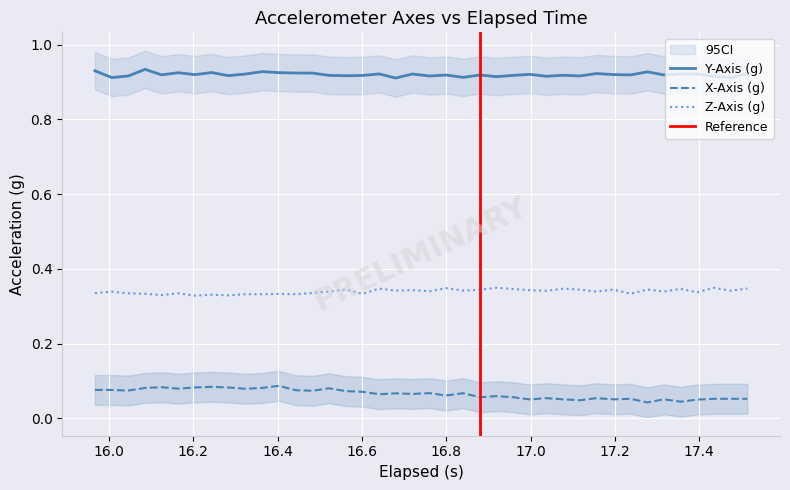

True or false: X-Axis (g) and Y-Axis (g) intersect in this chart.

False